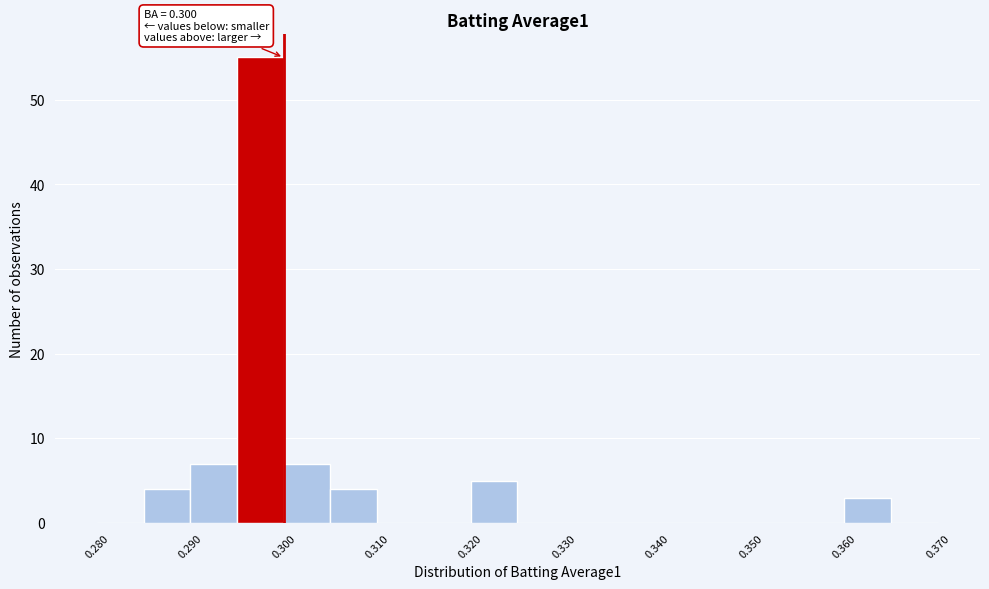

Which range on the x-axis has the tallest bar?

0.295 to 0.300